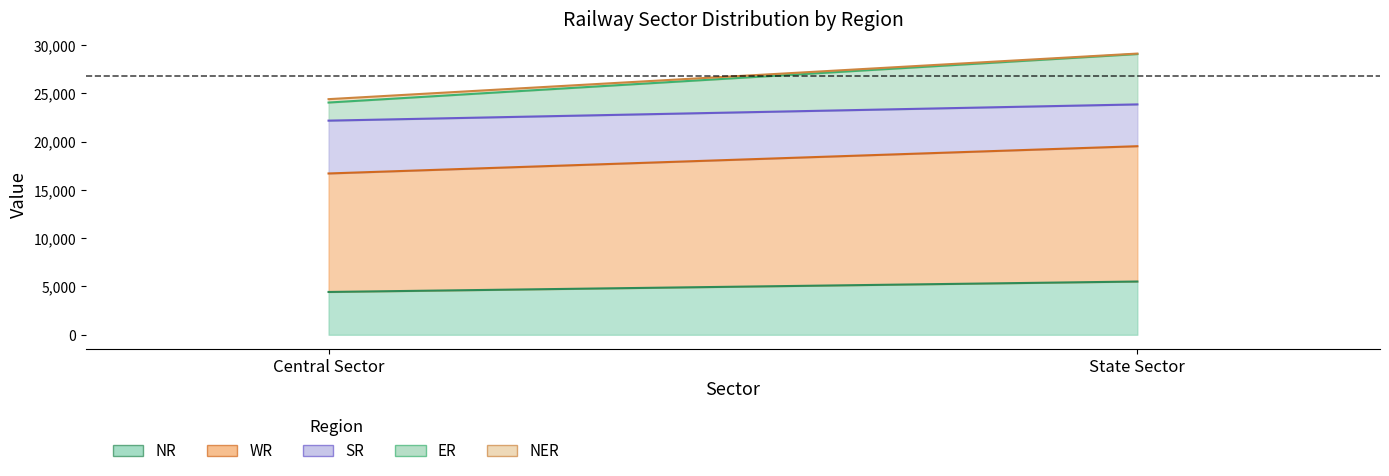

What is the label of the 1st point from the left?

Central Sector